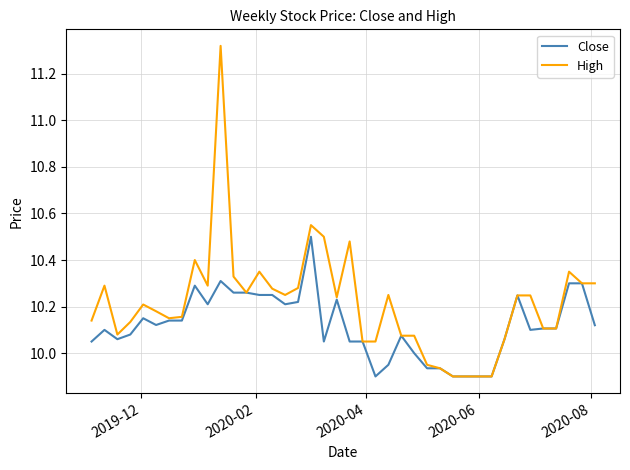

Rank the series by their maximum value, from lowest to highest.

Close, High